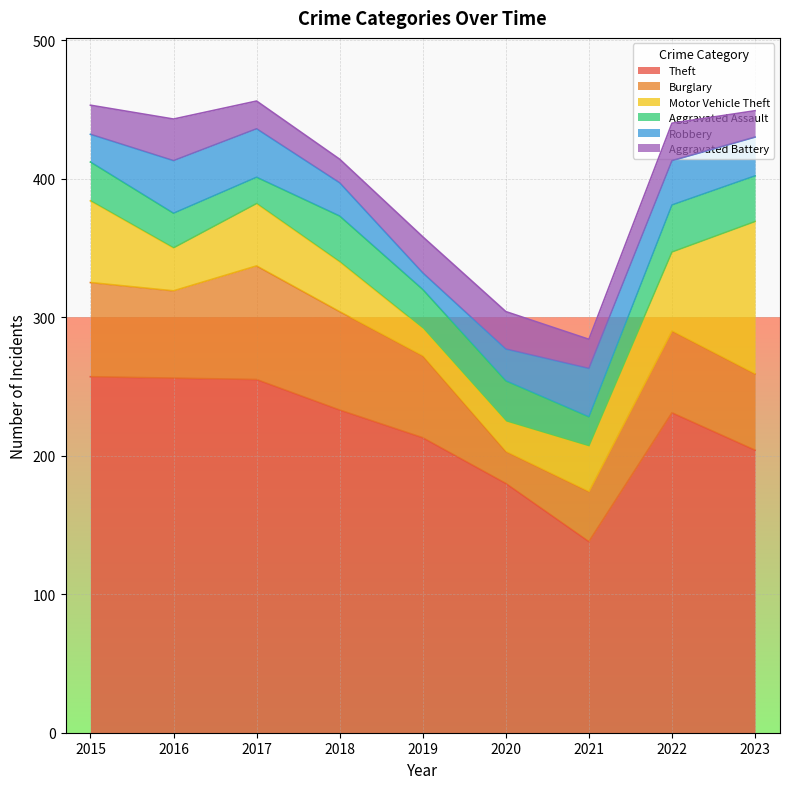

What is the maximum value shown in the chart?

257